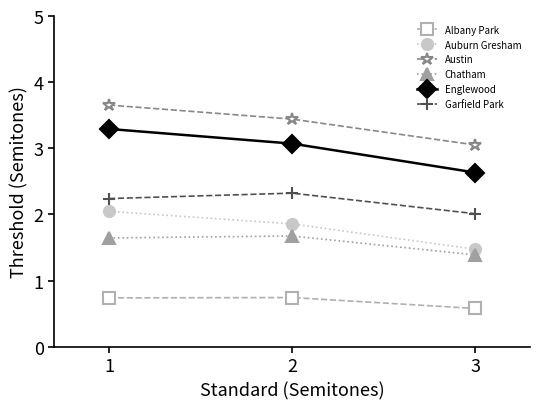

Does the chart display data point markers on the line(s)?

Yes